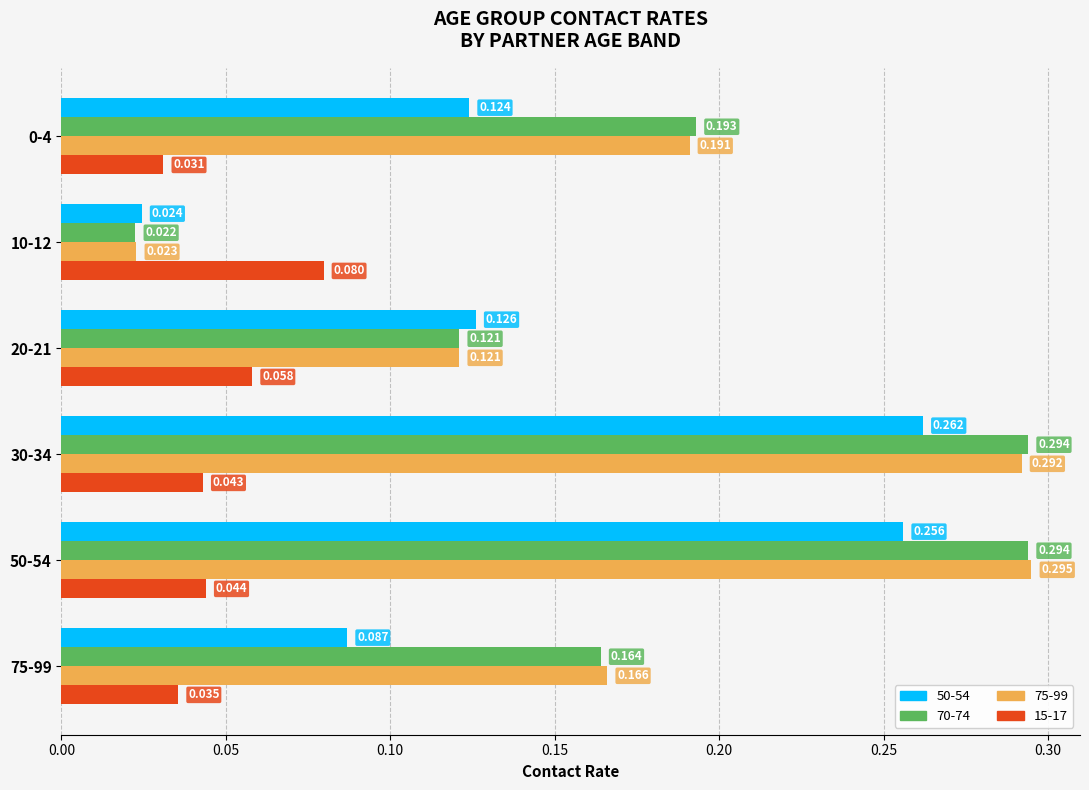

Is the value of 15-17 at 10-12 greater than the value of 75-99 at 20-21?

No